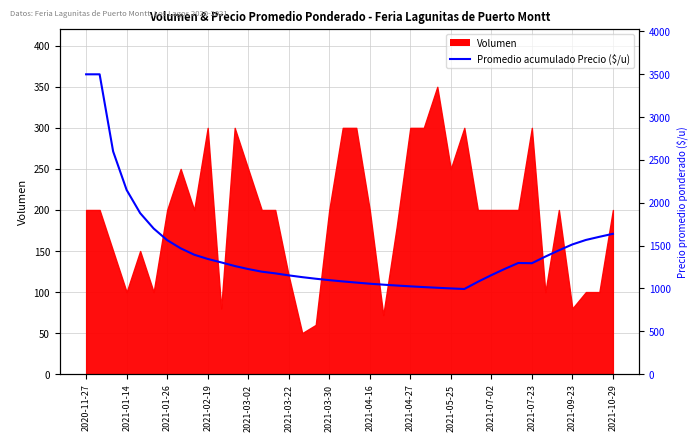

The value at 17 is 1113.9. True or false?

True